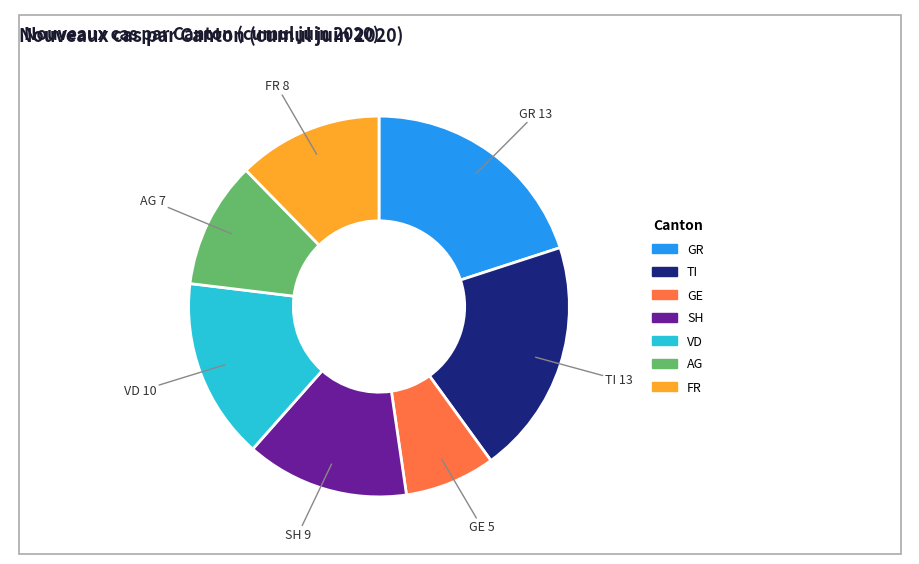

What is the ratio of the value at AG to the value at GR?

0.5